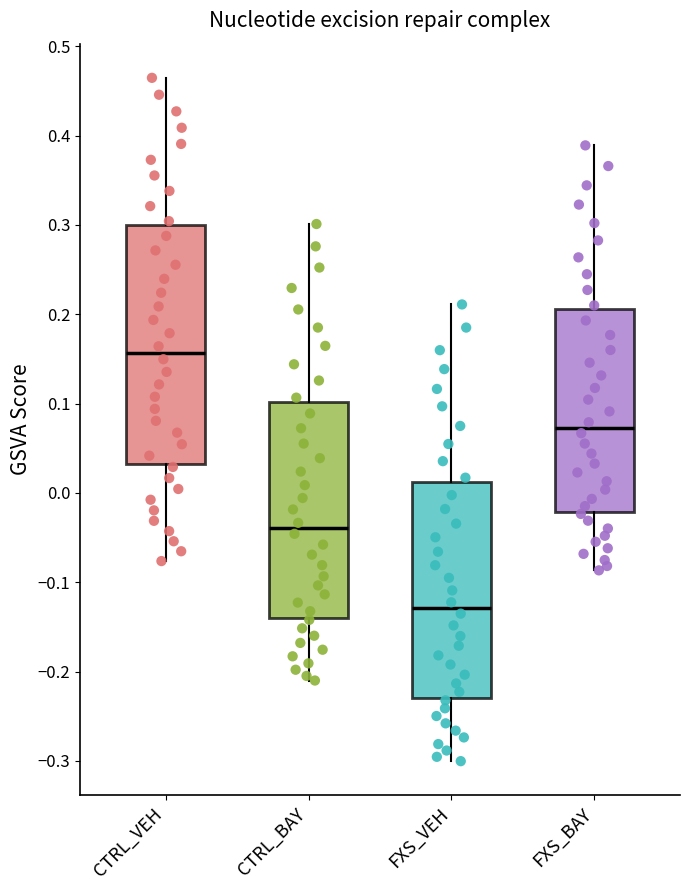

Reading left to right, read every box against the y-axis: the position of its median line, the range the box covers, and the ends of its whiskers. The values are not printed on the chart, so give them approximately, as read against the axis.

CTRL_VEH: median 0.16, box 0.03 to 0.30, whiskers -0.08 to 0.46
CTRL_BAY: median -0.04, box -0.14 to 0.10, whiskers -0.21 to 0.30
FXS_VEH: median -0.13, box -0.23 to 0.01, whiskers -0.30 to 0.21
FXS_BAY: median 0.07, box -0.02 to 0.21, whiskers -0.09 to 0.39